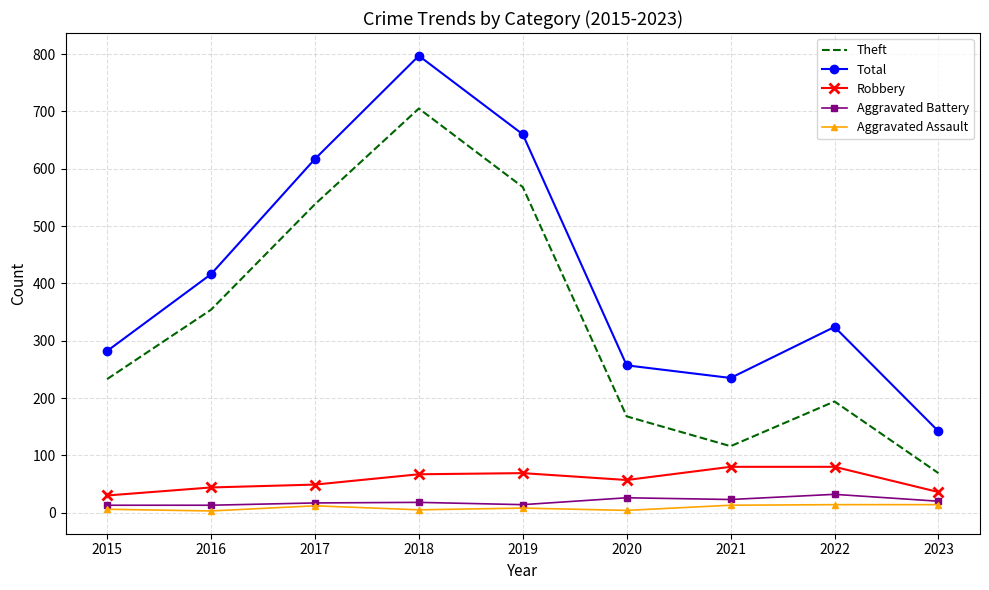

True or false: Total has a value of 207 at 2018.

False